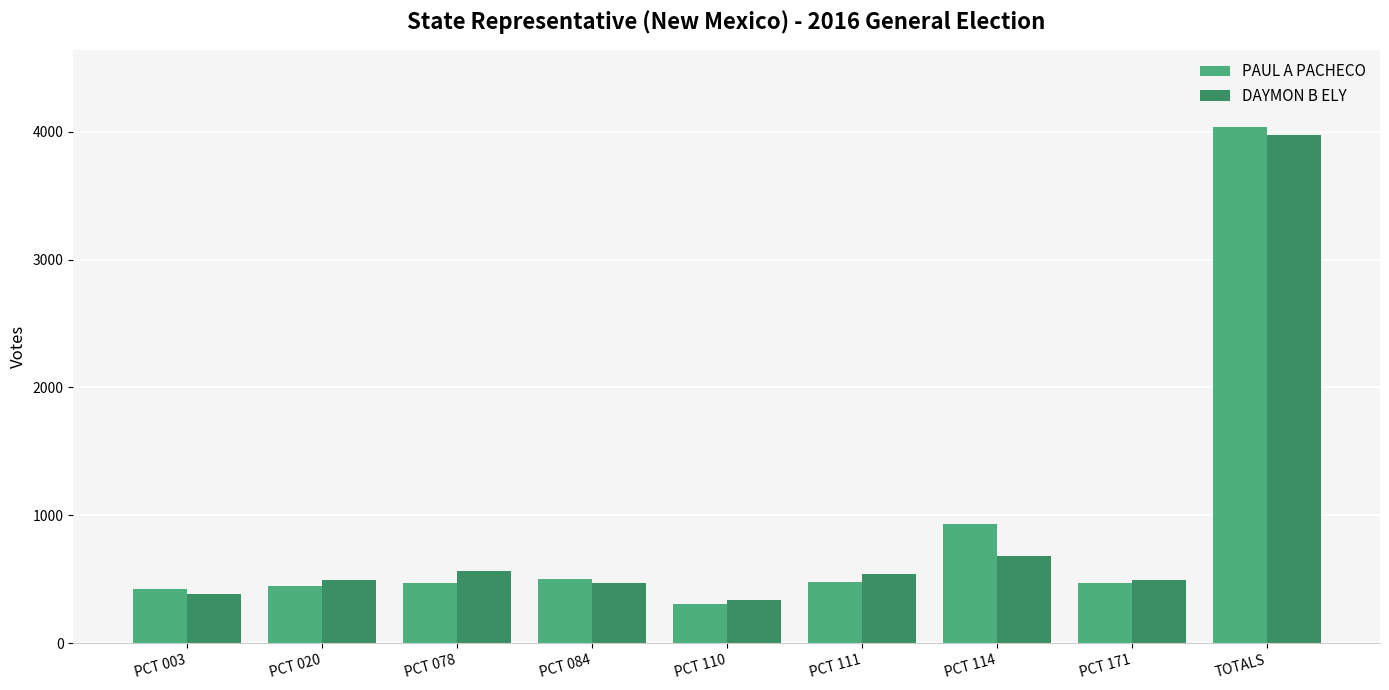

Is it true that PAUL A PACHECO equals 225 at PCT 003?

False